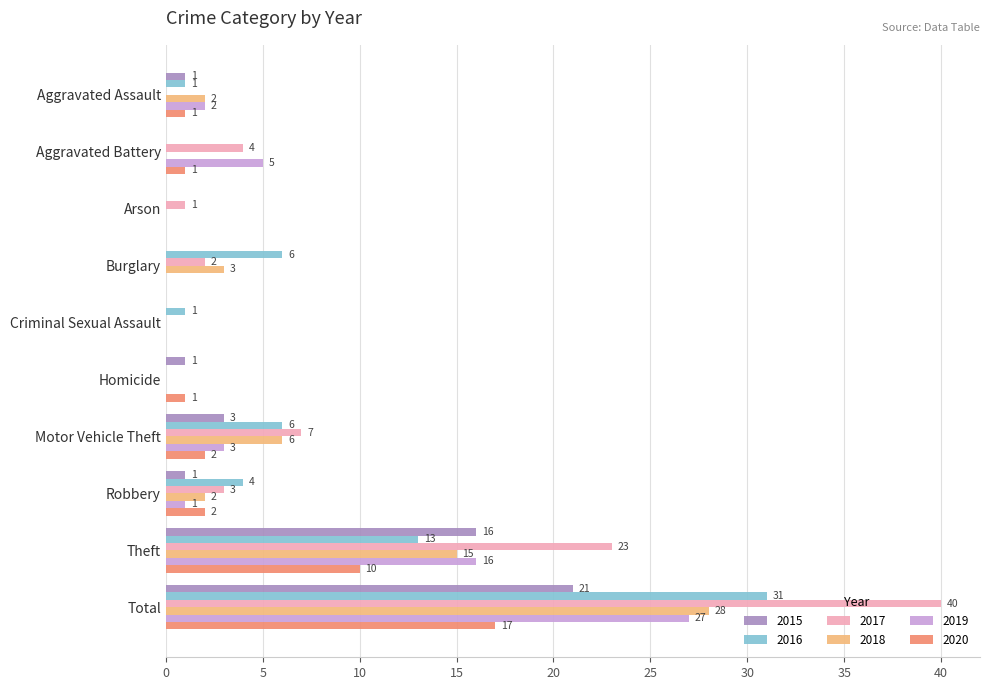

What is the total value across all series at Aggravated Assault?

7